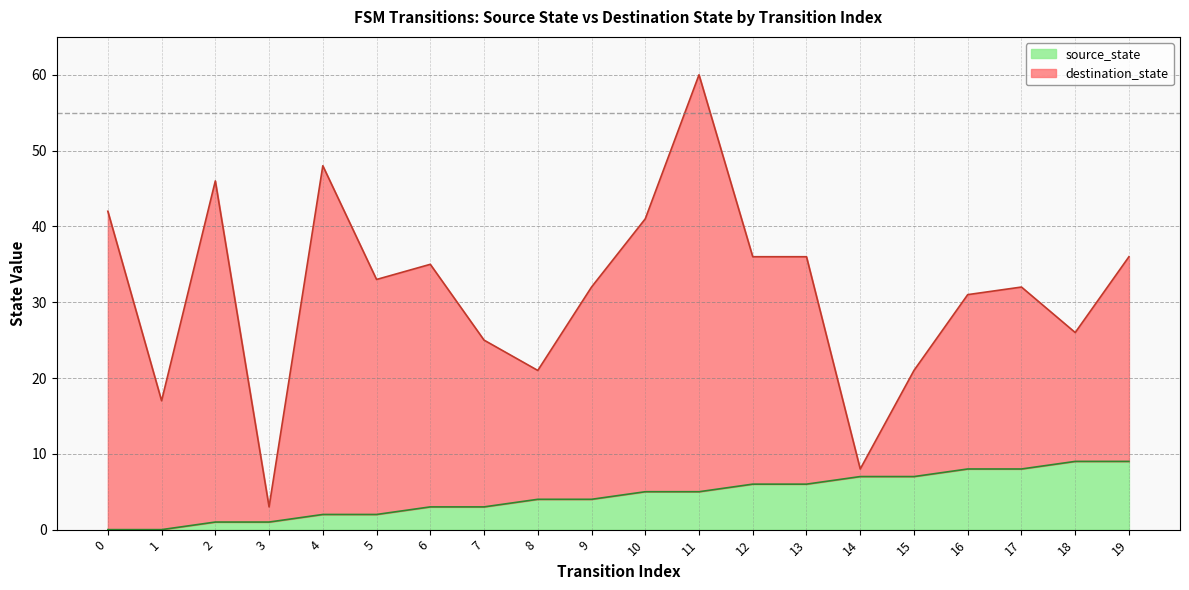

How many values are below 5?

10